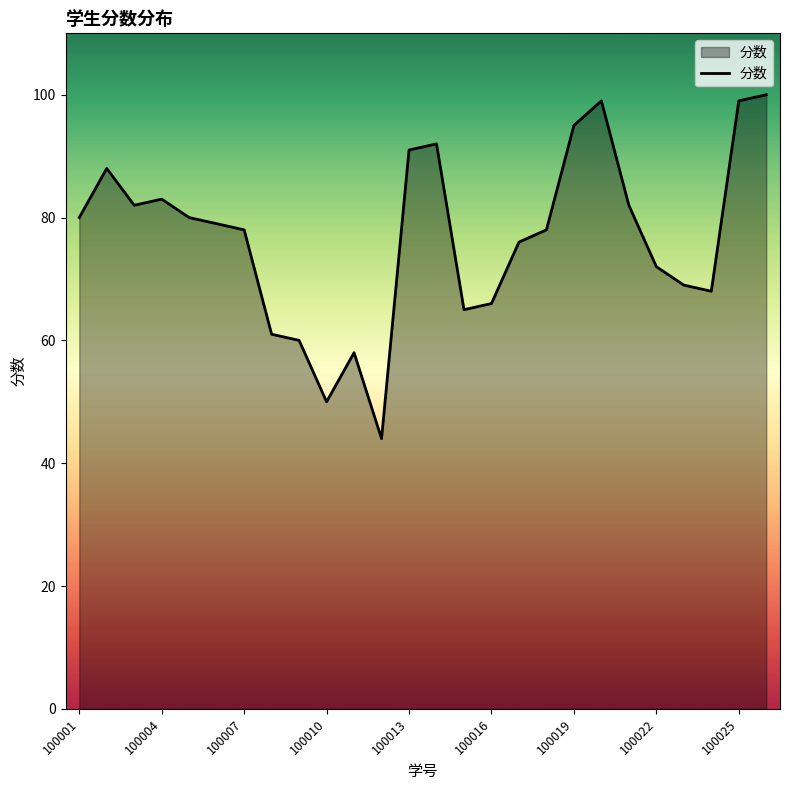

What is the maximum value shown in the chart?

100